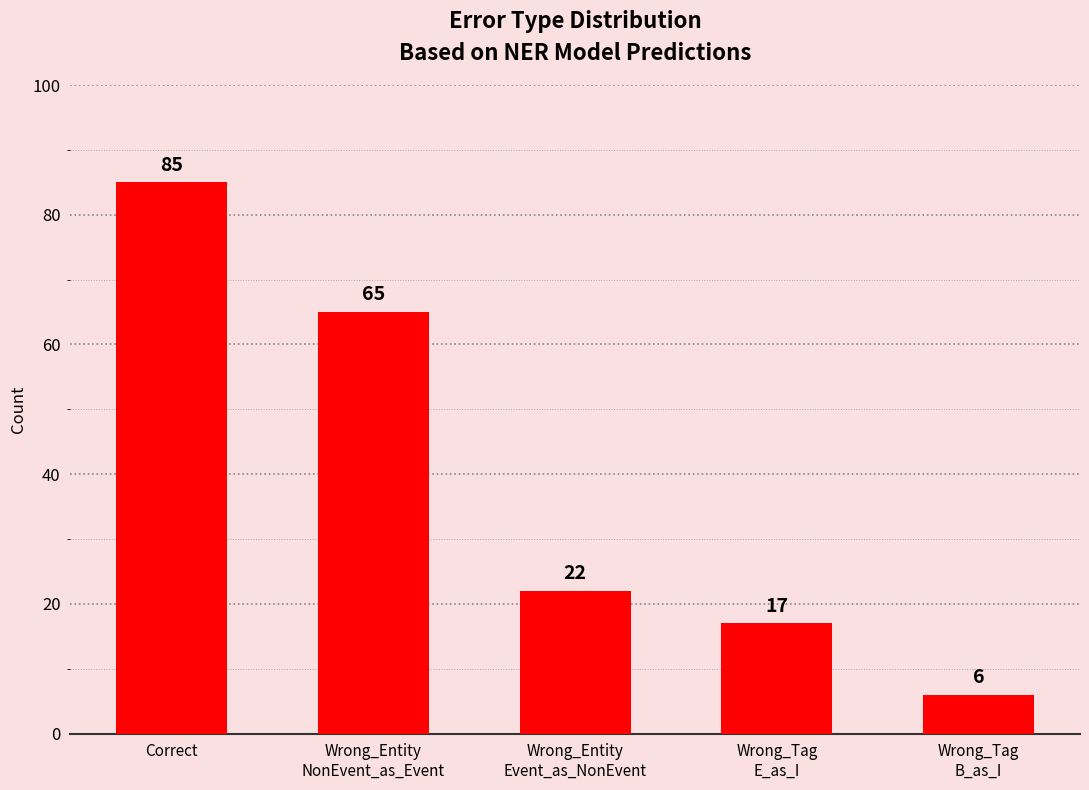

How many values are below 22?

2